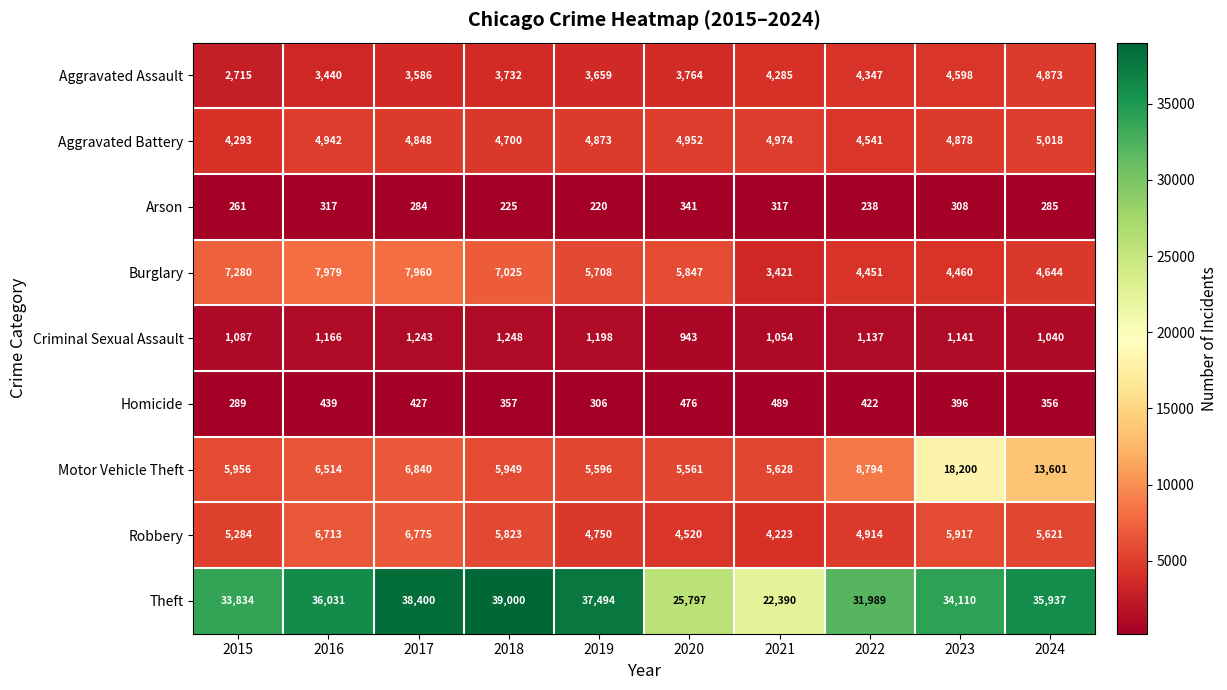

What is the average value of the Homicide series?

396